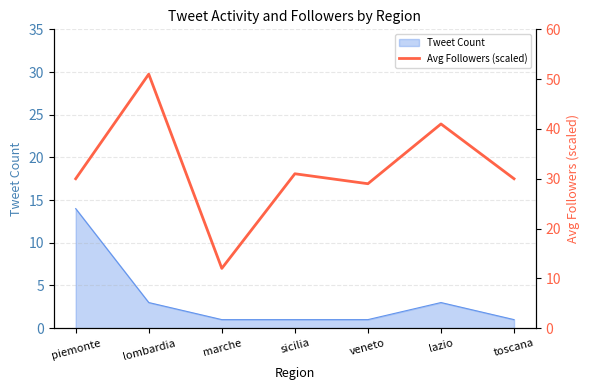

Reading right to left, list all the values displayed in this chart.

toscana=30	lazio=41	veneto=29	sicilia=31	marche=12	lombardia=51	piemonte=30